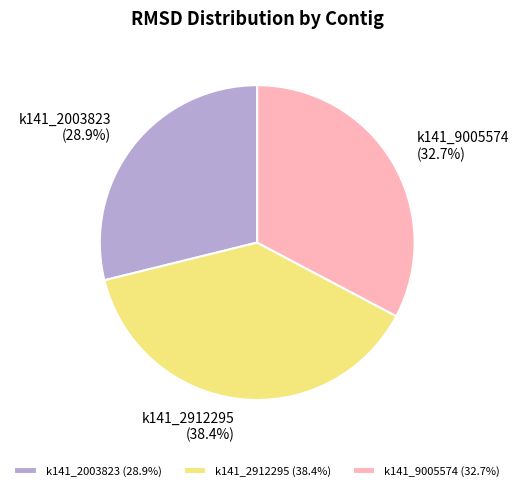

To the nearest percent, what is the average slice percentage?

33%